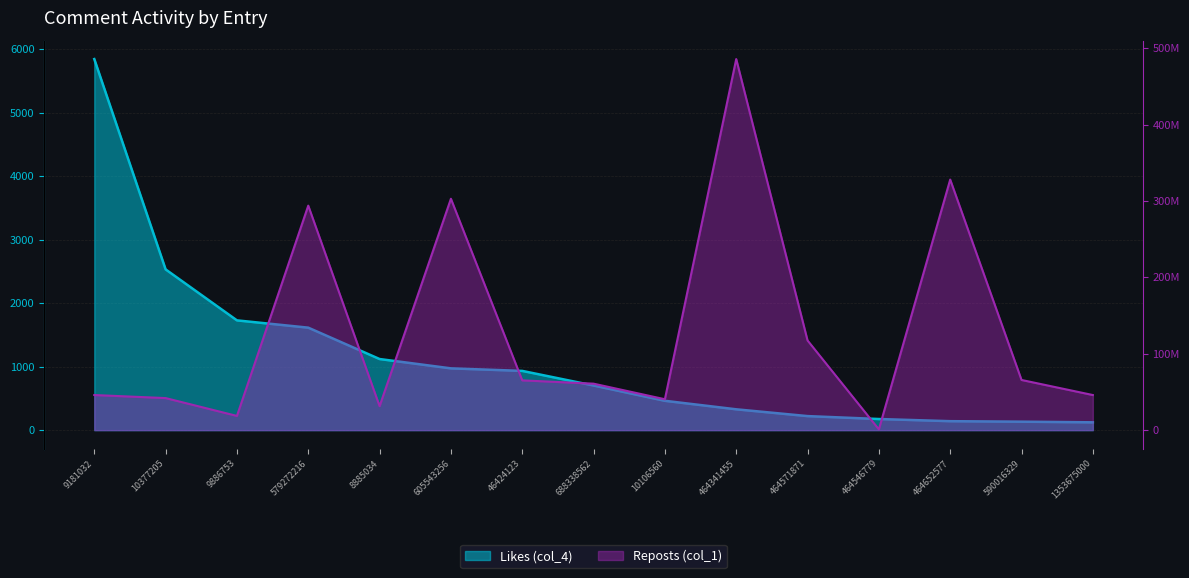

Count the number of data series in this chart.

2